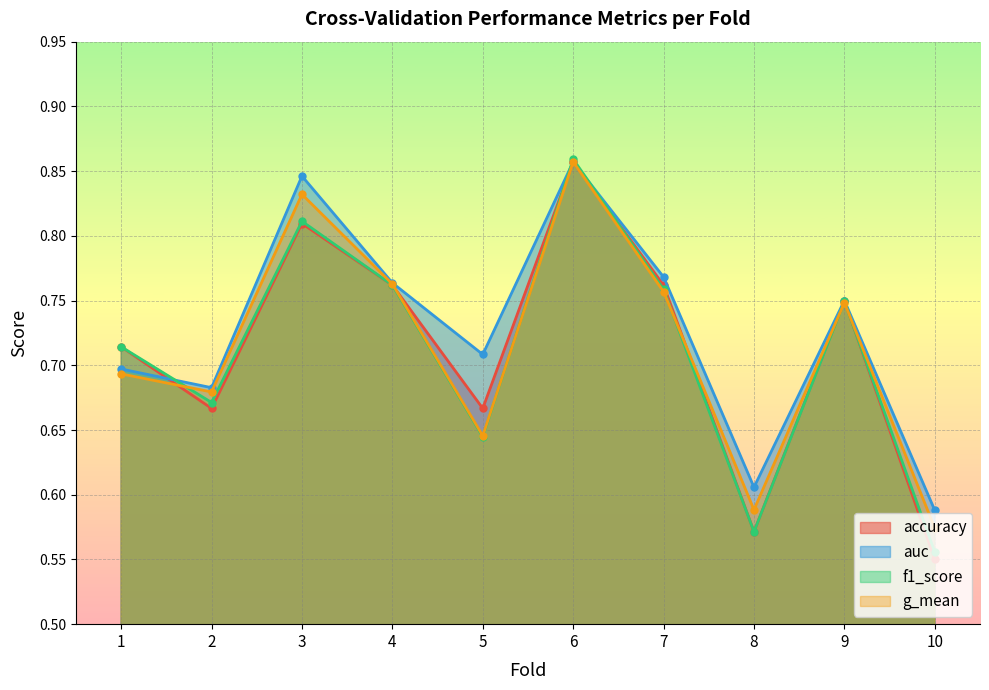

Reading right to left, transcribe all the data shown in this chart.

accuracy: 10=0.6	9=0.8	8=0.6	7=0.8	6=0.9	5=0.7	4=0.8	3=0.8	2=0.7	1=0.7
auc: 10=0.6	9=0.8	8=0.6	7=0.8	6=0.9	5=0.7	4=0.8	3=0.8	2=0.7	1=0.7
f1_score: 10=0.6	9=0.7	8=0.6	7=0.8	6=0.9	5=0.6	4=0.8	3=0.8	2=0.7	1=0.7
g_mean: 10=0.6	9=0.7	8=0.6	7=0.8	6=0.9	5=0.6	4=0.8	3=0.8	2=0.7	1=0.7